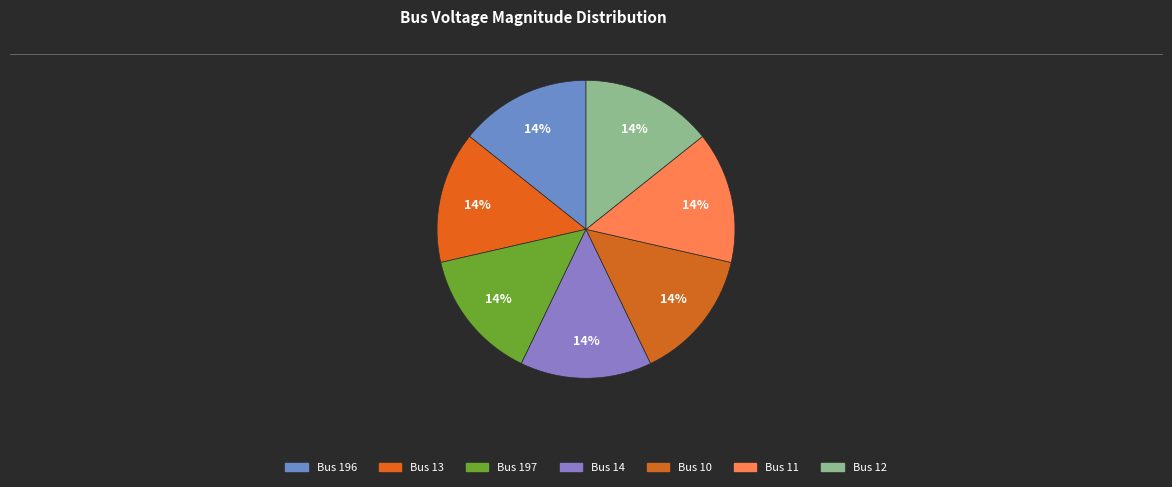

Which slice is the smallest?

196